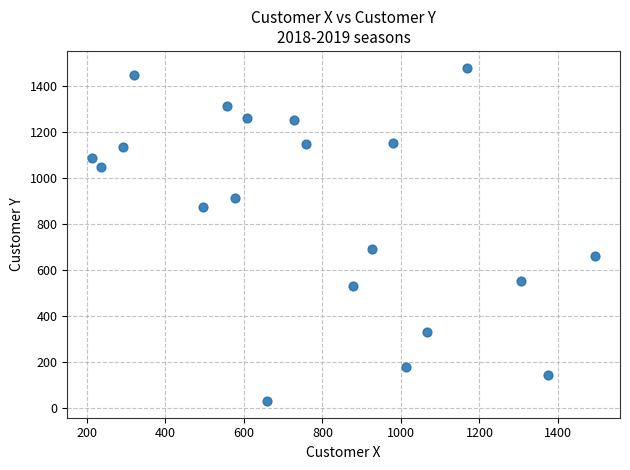

What is the range of X values (max minus min)?

1280